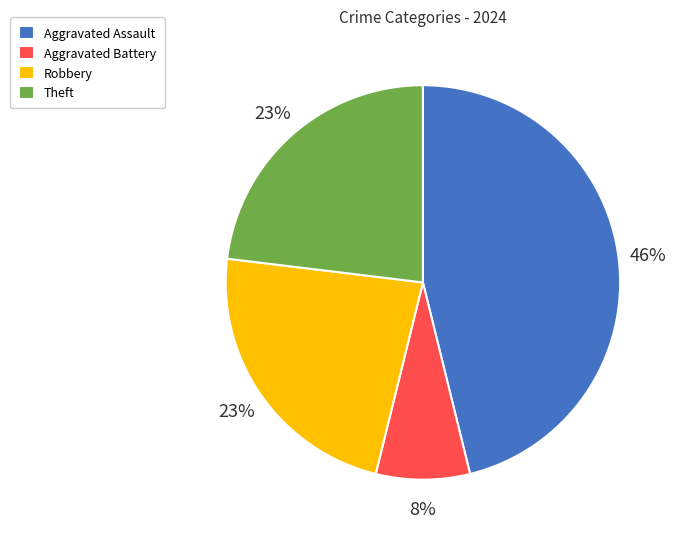

Do Theft and Robbery together represent more than half of the pie?

No